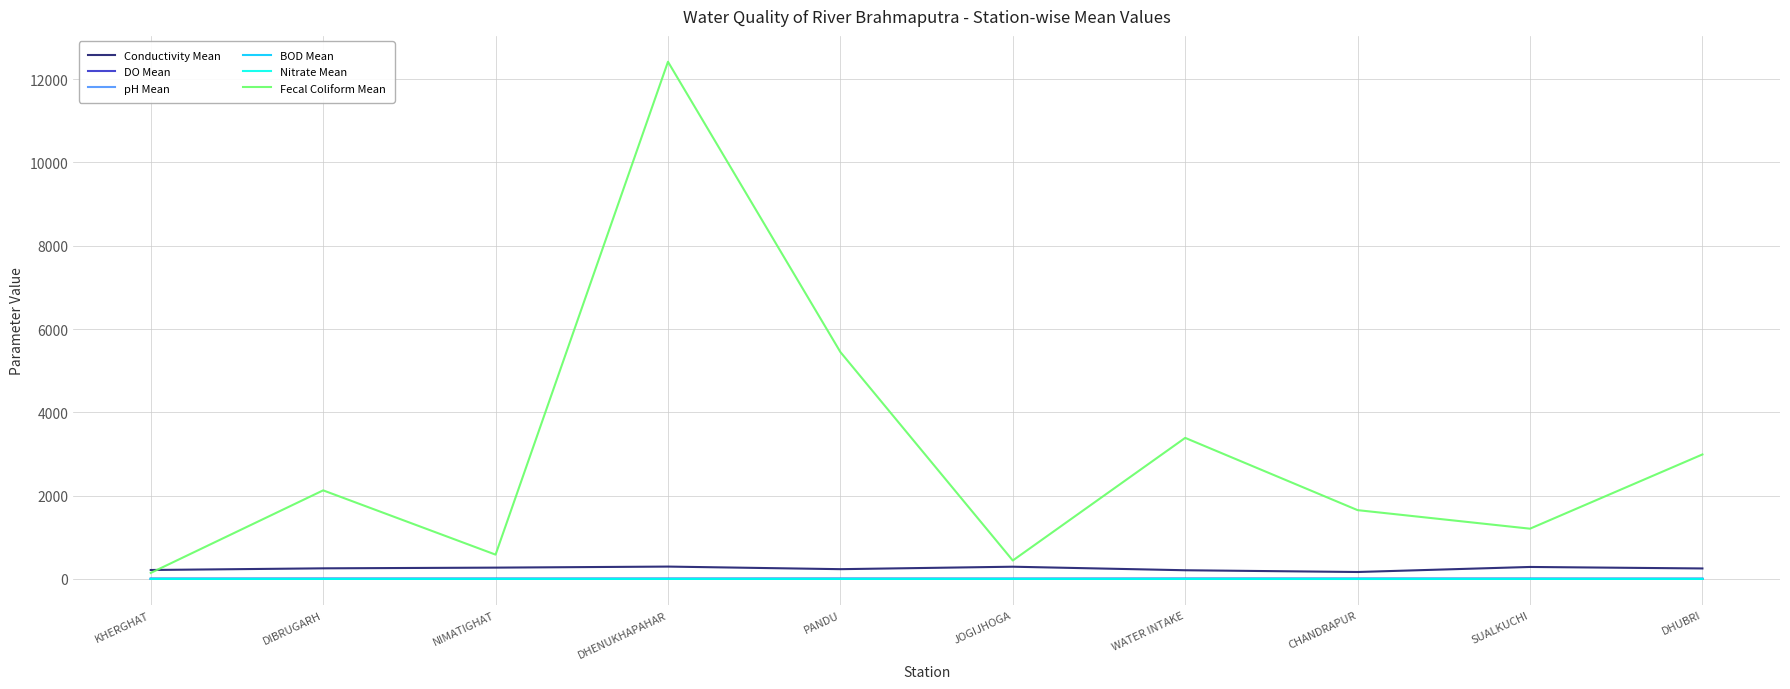

How many lines are shown in the chart?

6